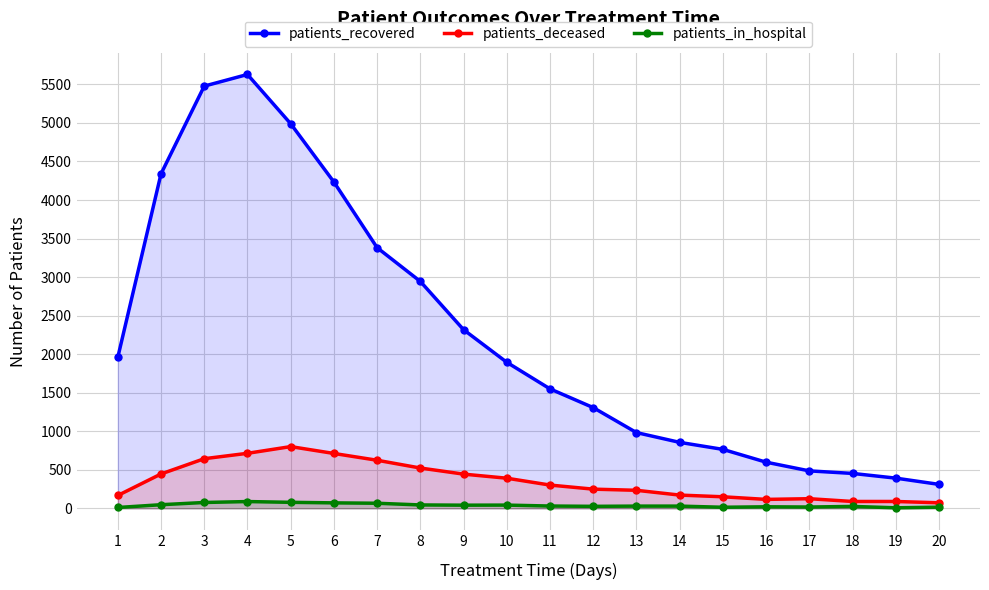

At which label does patients_deceased first exceed 302?

2